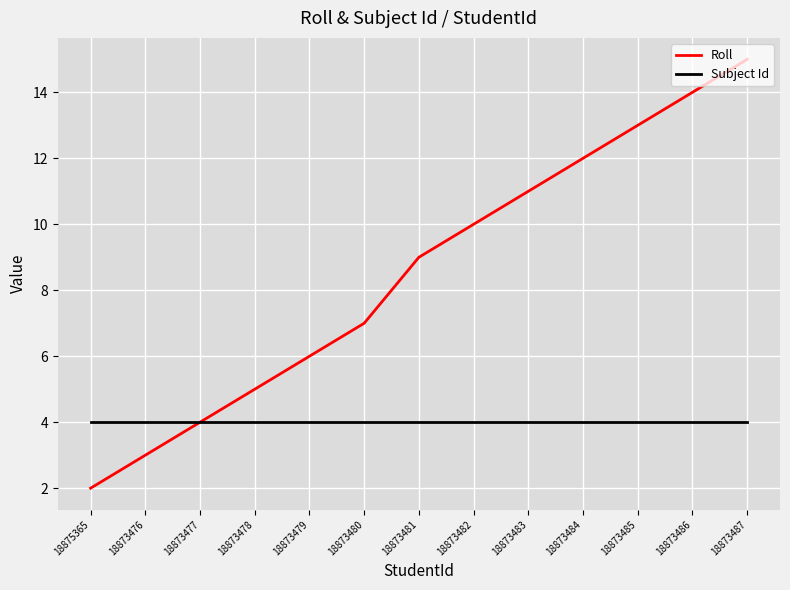

Which series has the widest spread of values?

Roll